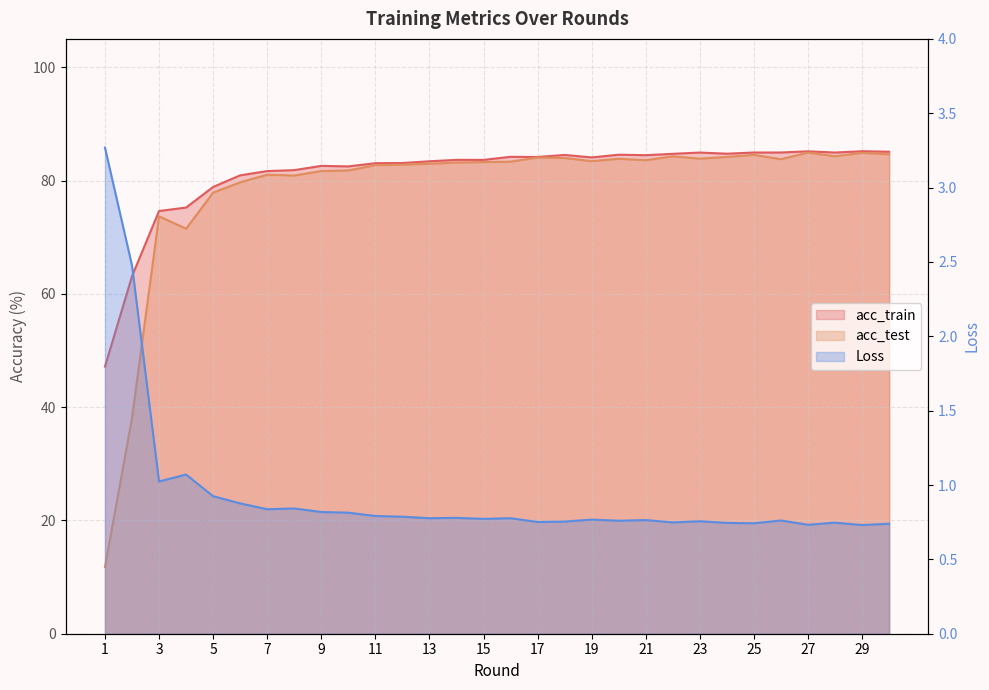

Does the chart display data point markers on the line(s)?

No